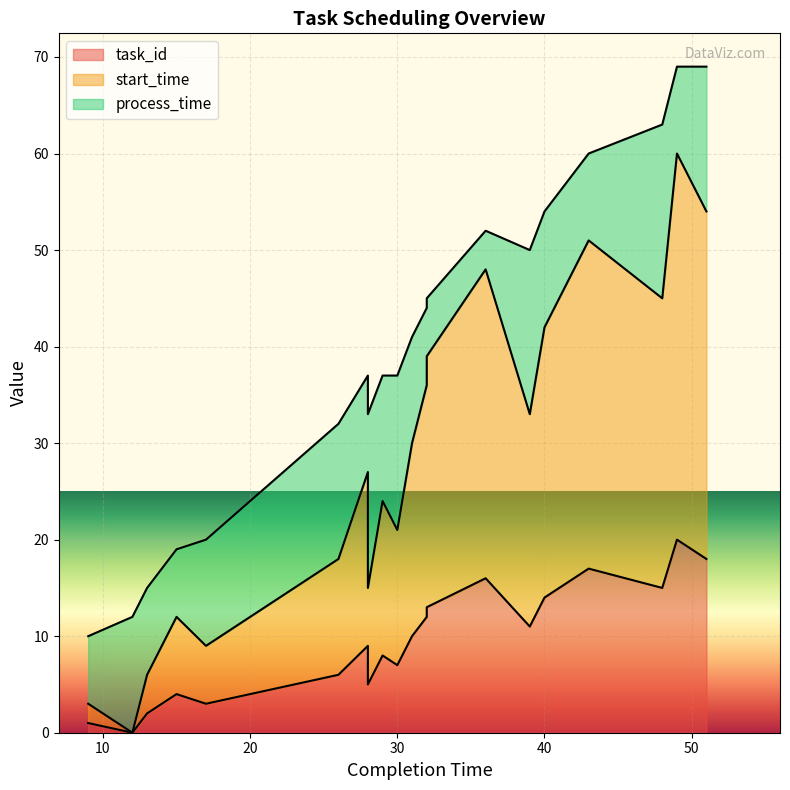

True or false: task_id has a value of 1 at 9.

True